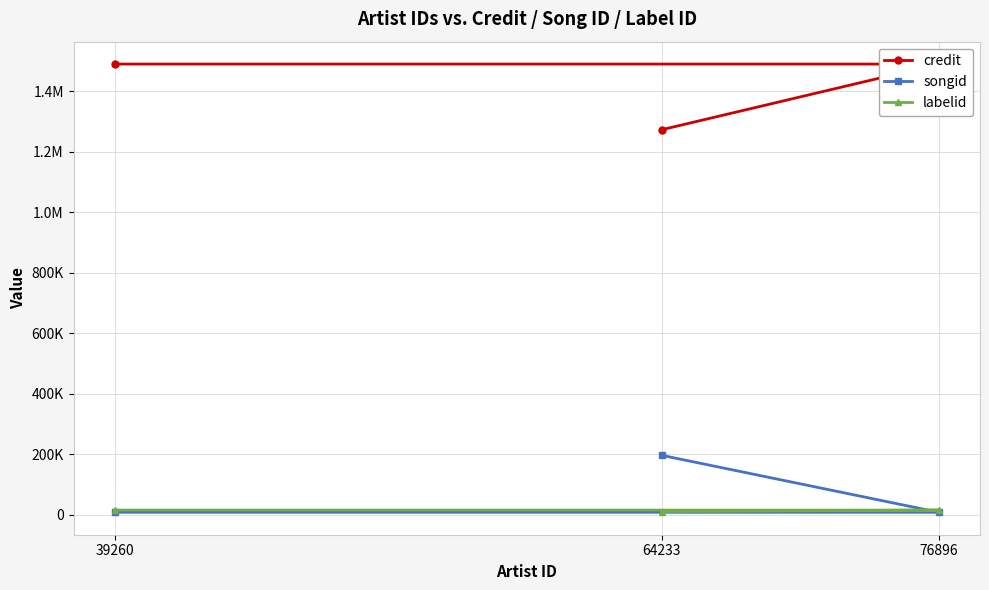

The songid series shows 196657 at 64233. True or false?

True